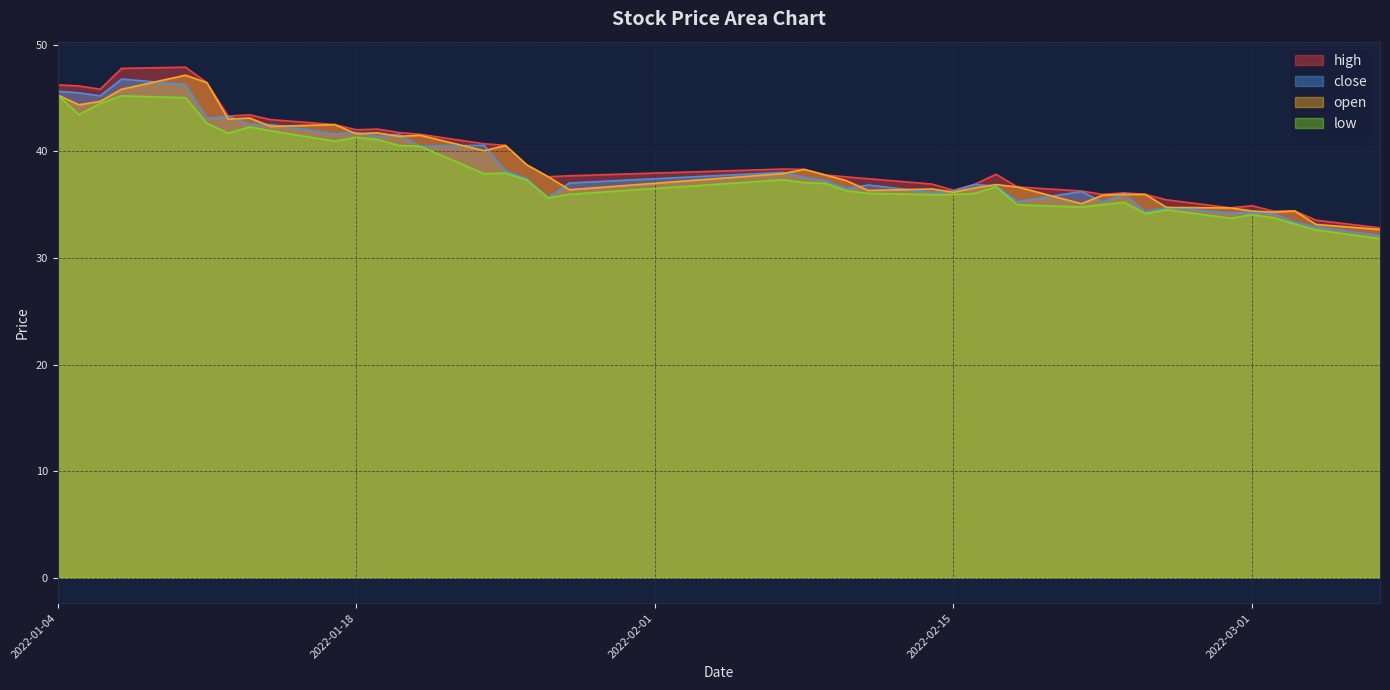

Where do open and close first cross each other?

2022-01-07 and 2022-01-10